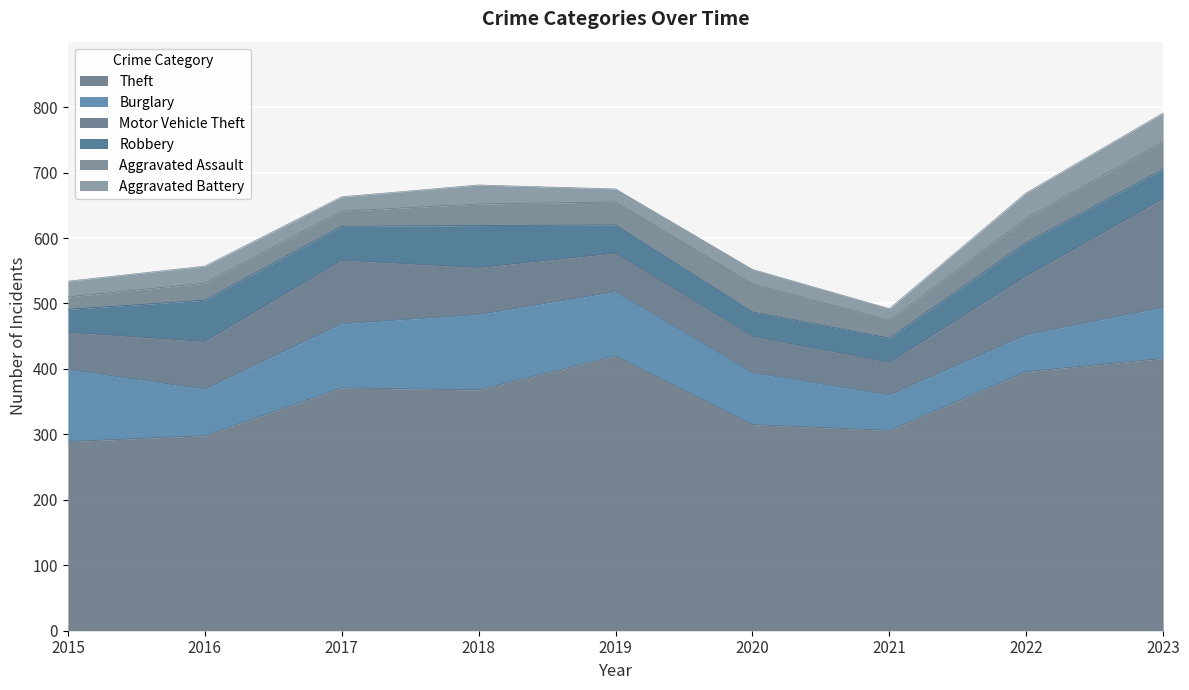

At which label does Motor Vehicle Theft first exceed 72?

2016